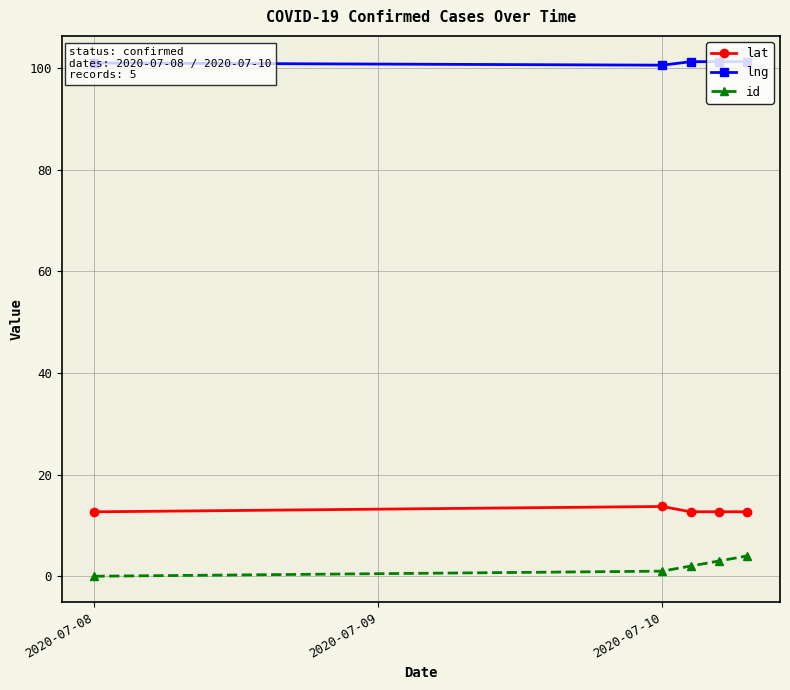

True or false: lng has more than 2 points higher than both neighbors.

False